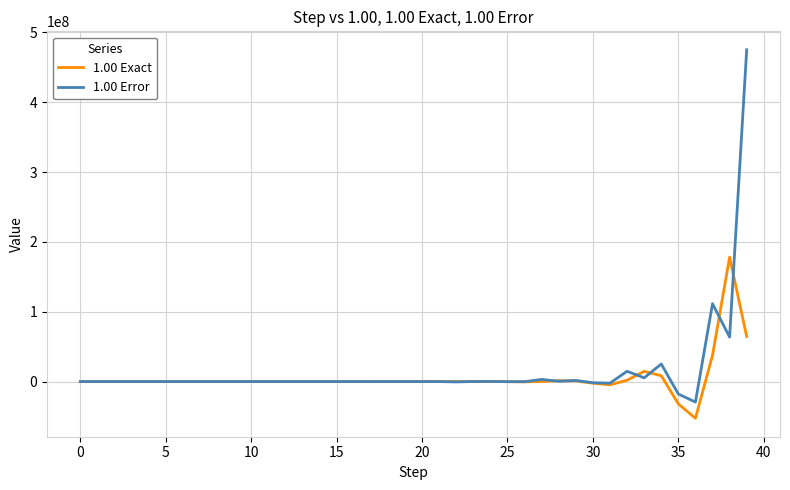

Which series has the largest range (max minus min)?

1.00 Error